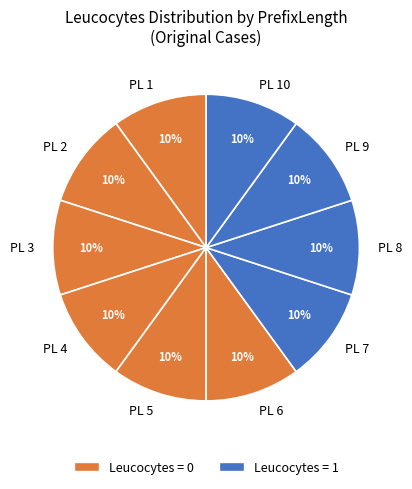

What is the ratio of the value at PL 7 to the value at PL 9?

1.0